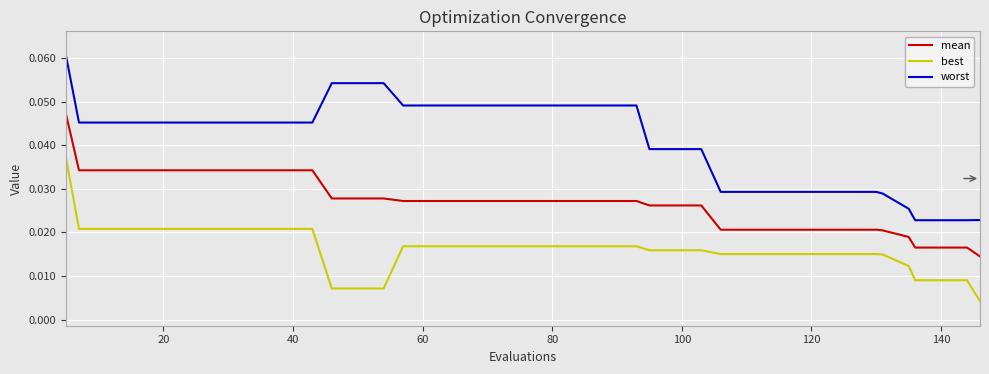

List the series in order of their peak value, highest first.

worst, mean, best